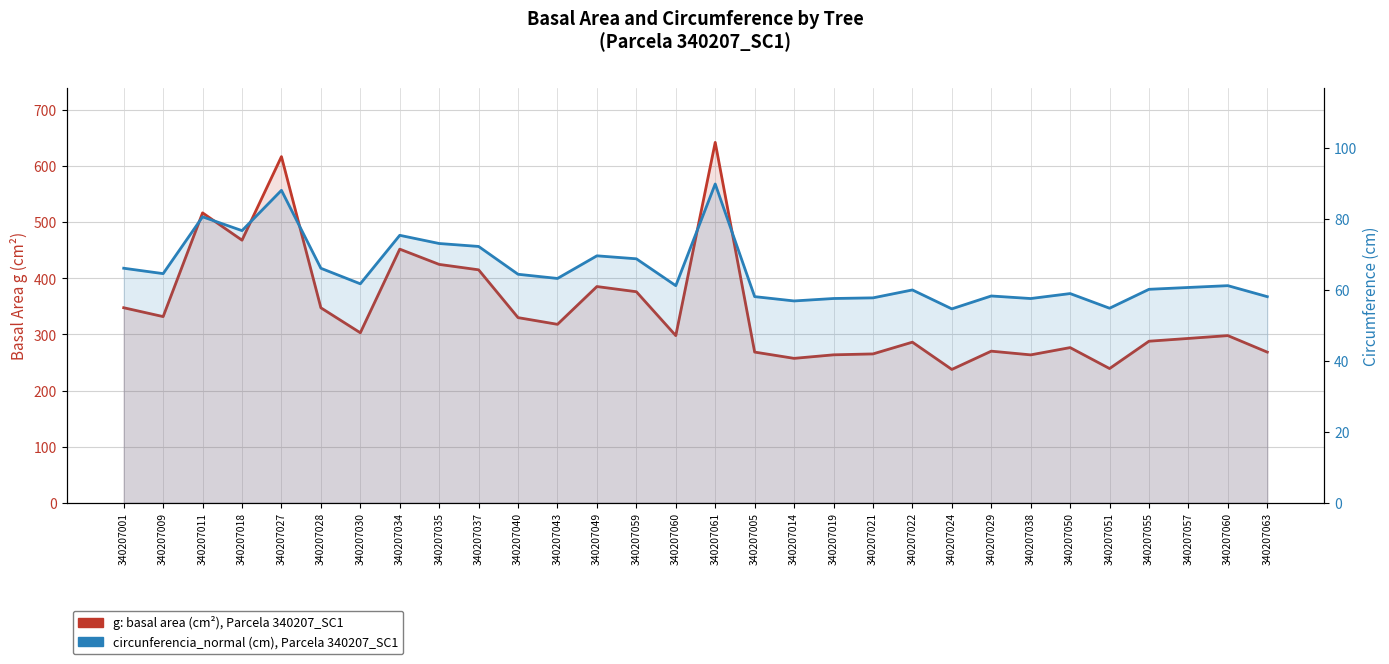

Where is the first local maximum for g (basal area, cm²)?

340207011